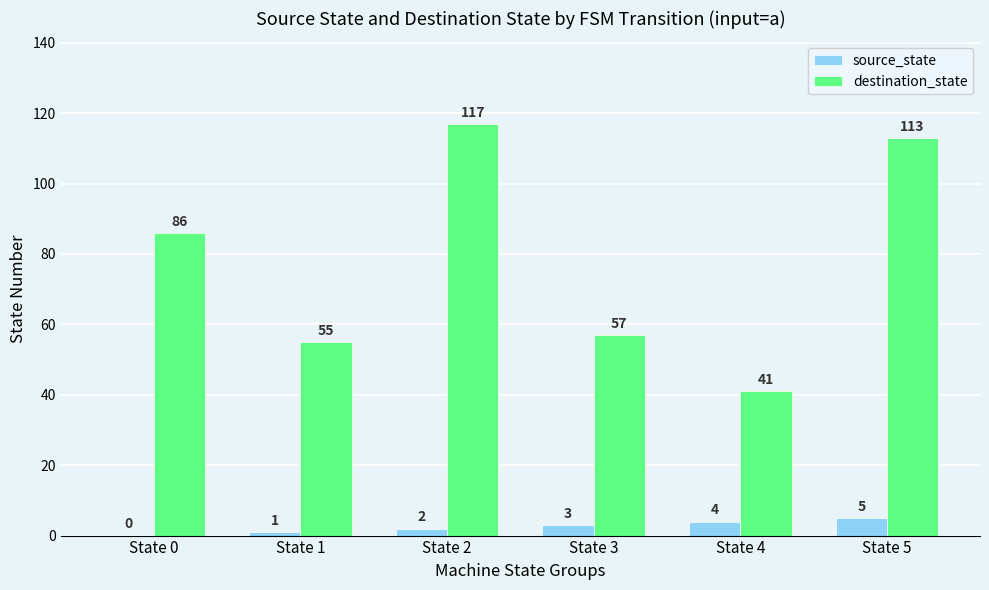

The value of source_state at State 3 is 3. True or false?

True